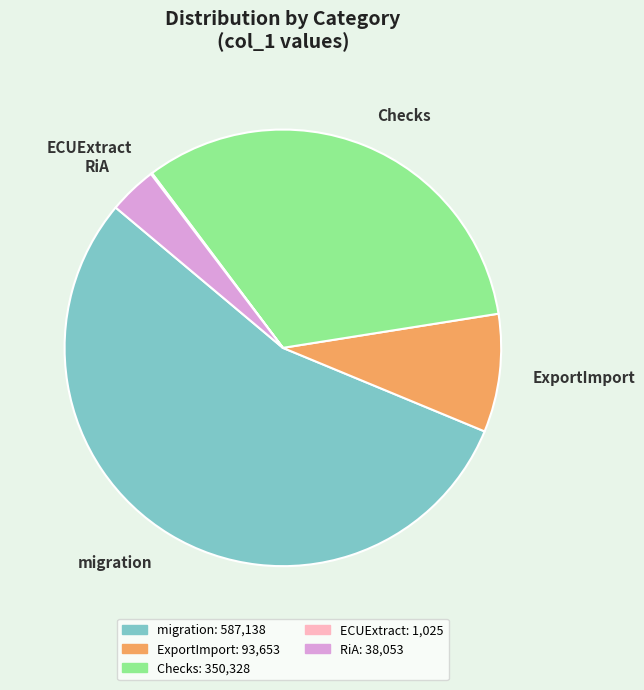

Does migration account for over 50% of the chart?

Yes